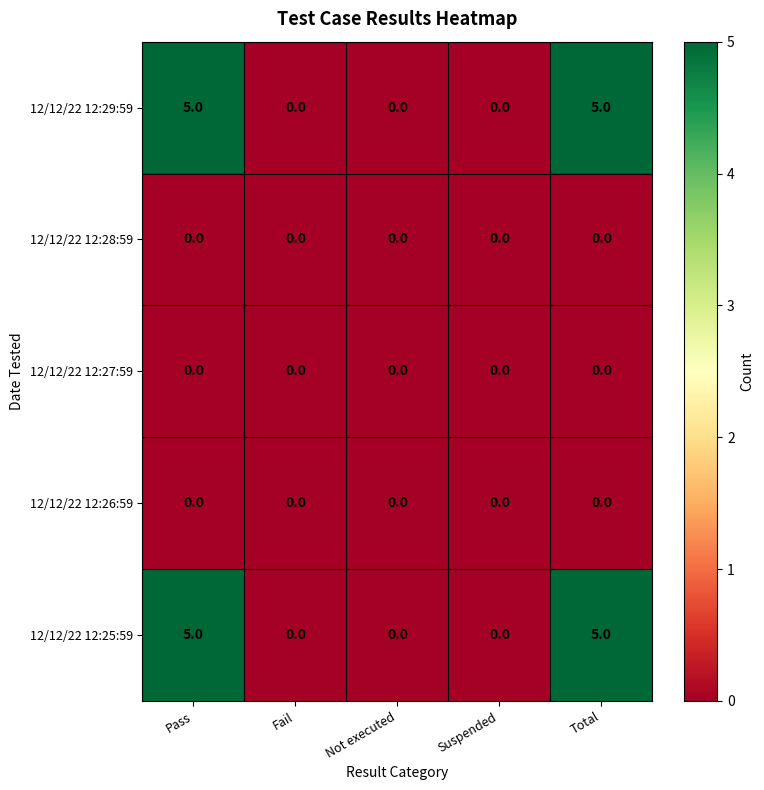

What is the approximate value of 12/12/22 12:29:59 at Pass?

5